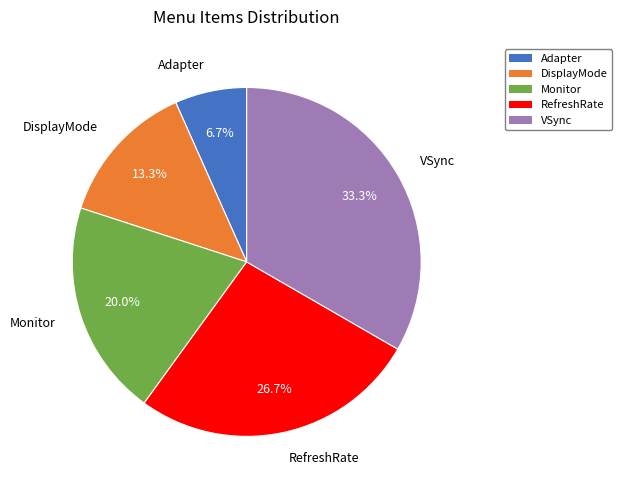

Is it true that RefreshRate is 27% of the pie?

True